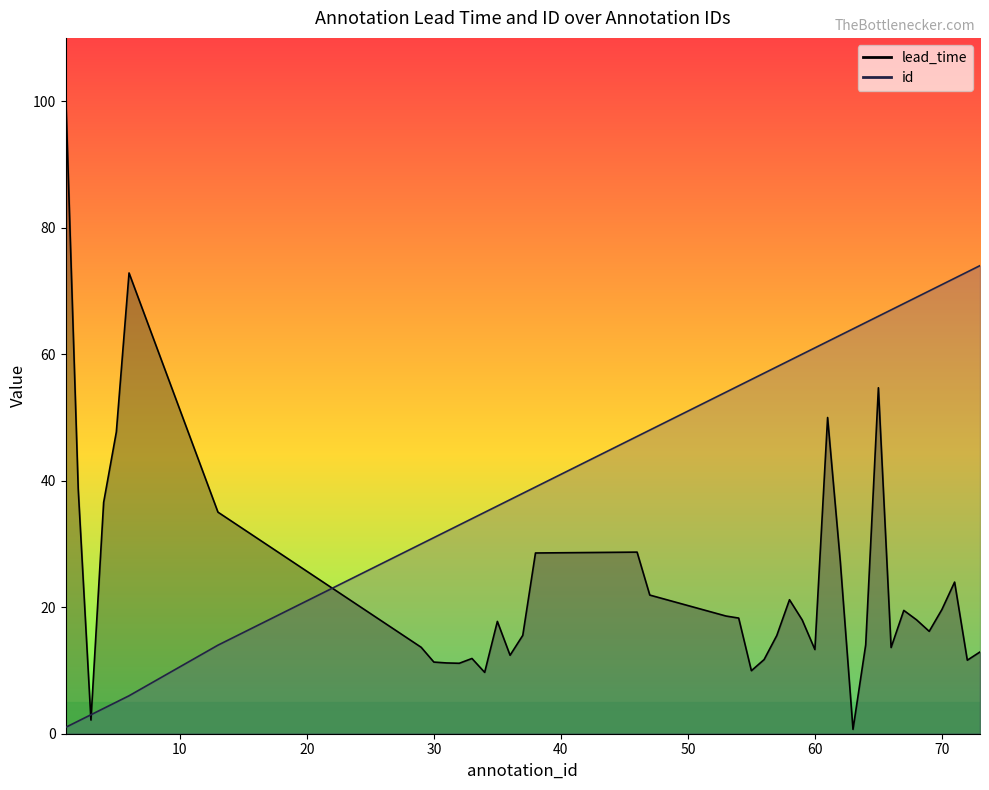

True or false: lead_time line has a value of 10.1 at 19.

False